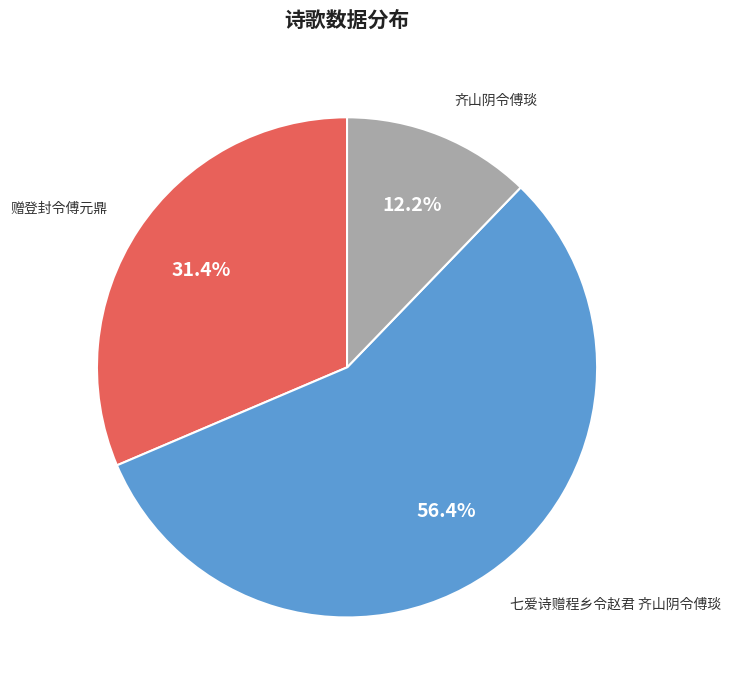

Is it true that 赠登封令傅元鼎 is 31% of the pie?

True